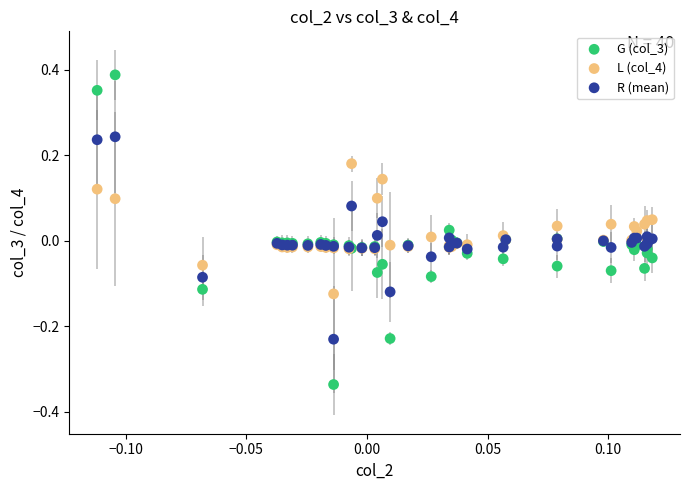

Which series contains the lowest Y value?

G (col_3)